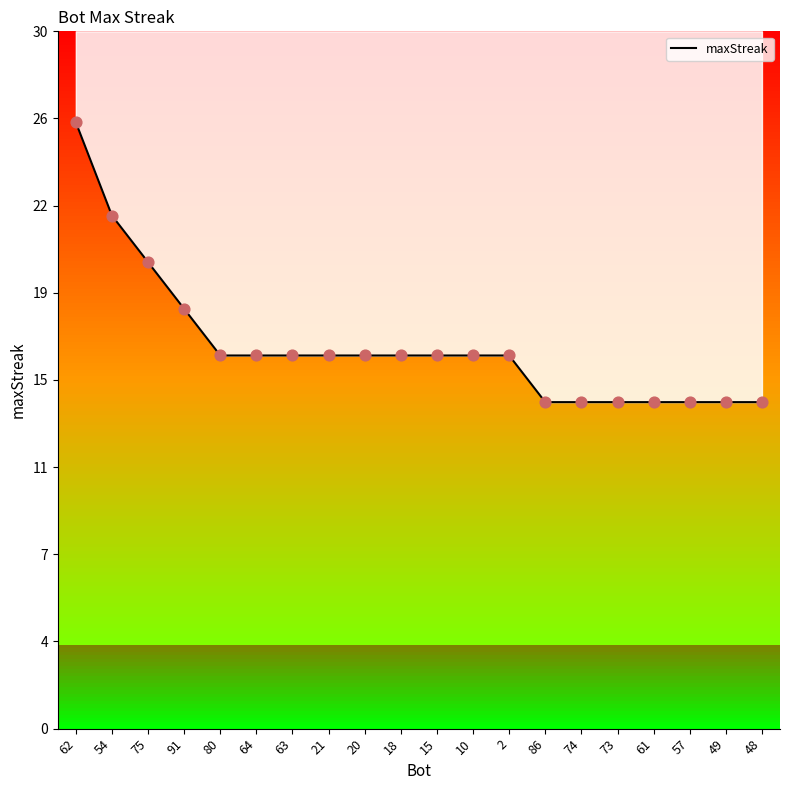

Approximately how many times larger is the value at 57 compared to 64?

0.9